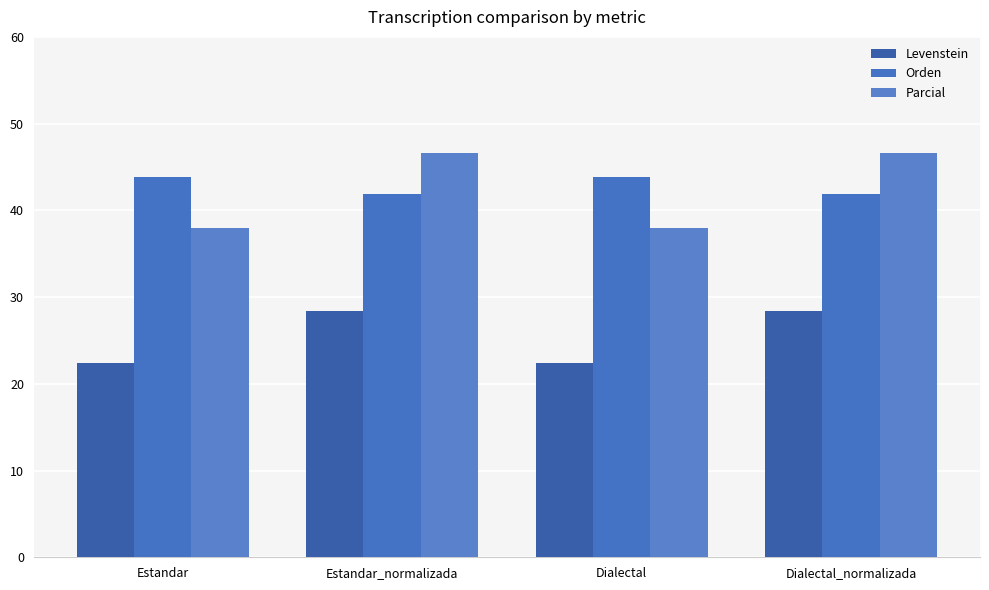

At how many categories does at least one series exceed 36?

4